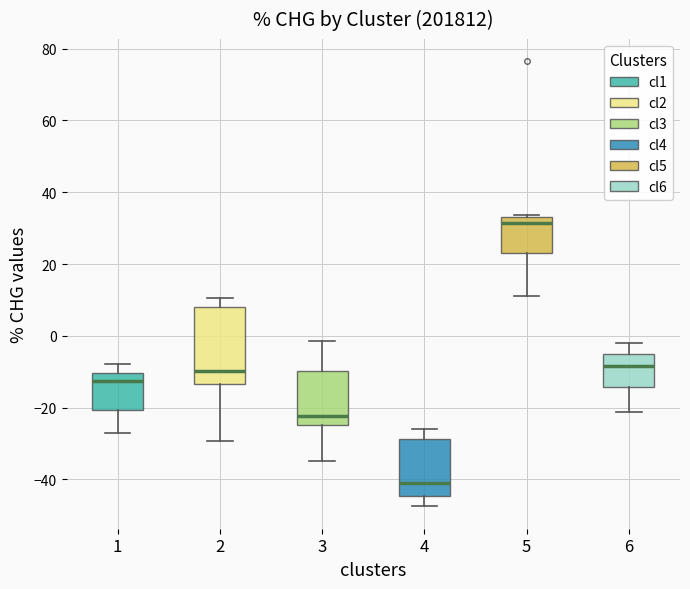

Where does the upper whisker of the box at x = 4 end on the y-axis? The values are not printed on the chart, so give them approximately, as read against the axis.

-26